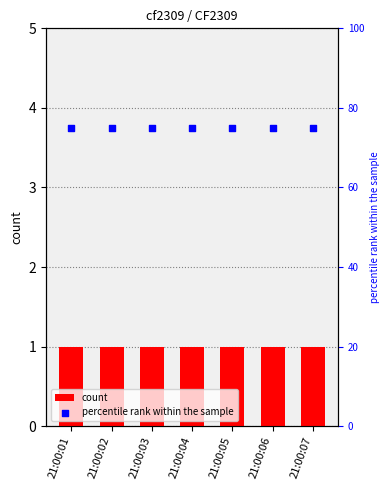

Is the value of percentile rank within the sample at 21:00:03 greater than the value of count at 21:00:01?

Yes